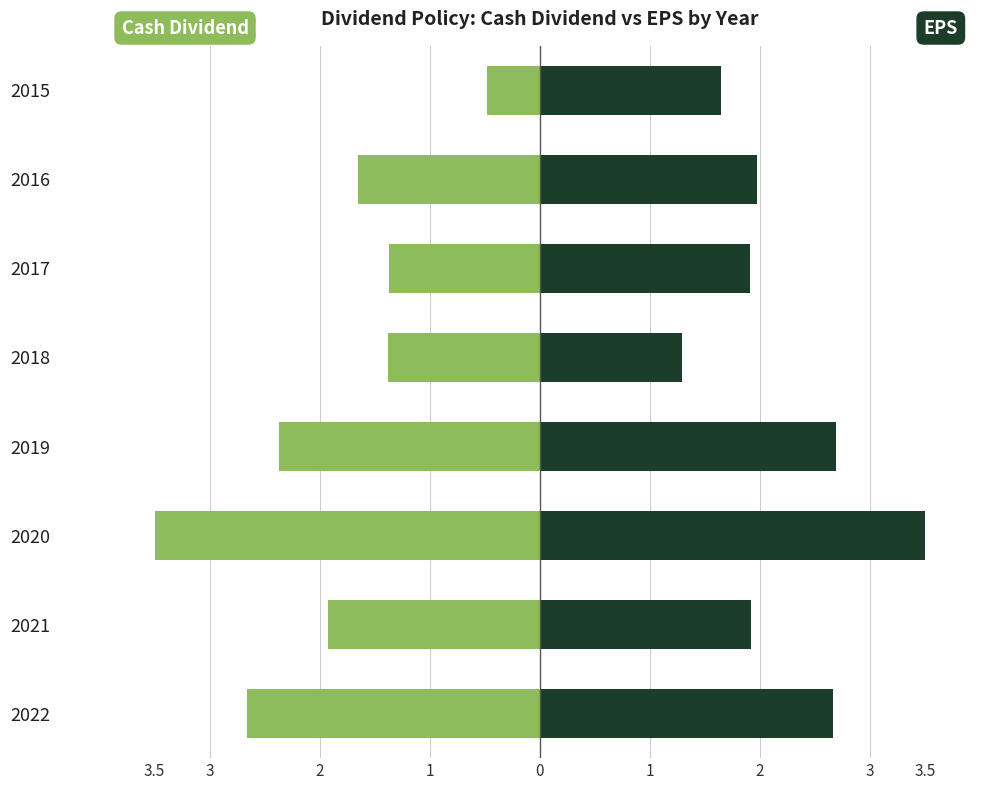

How many values in the Cash Dividend (元/股) series are below -1?

7